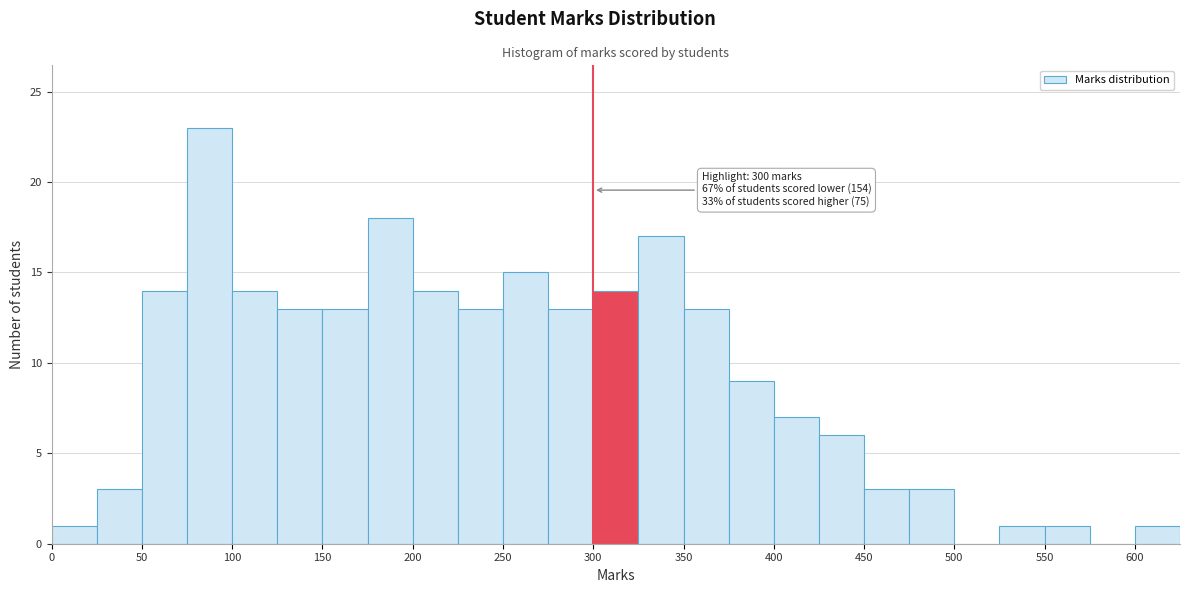

Over which range of the x-axis is the bar tallest?

75 to 100